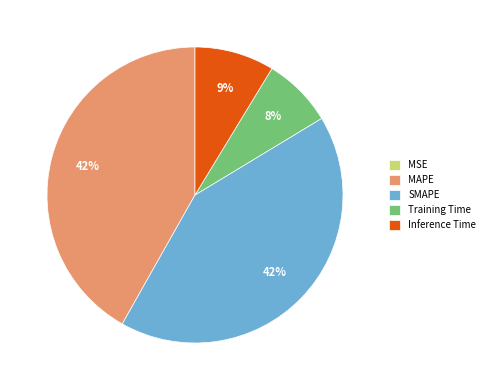

The SMAPE slice represents 56% of the pie. True or false?

False